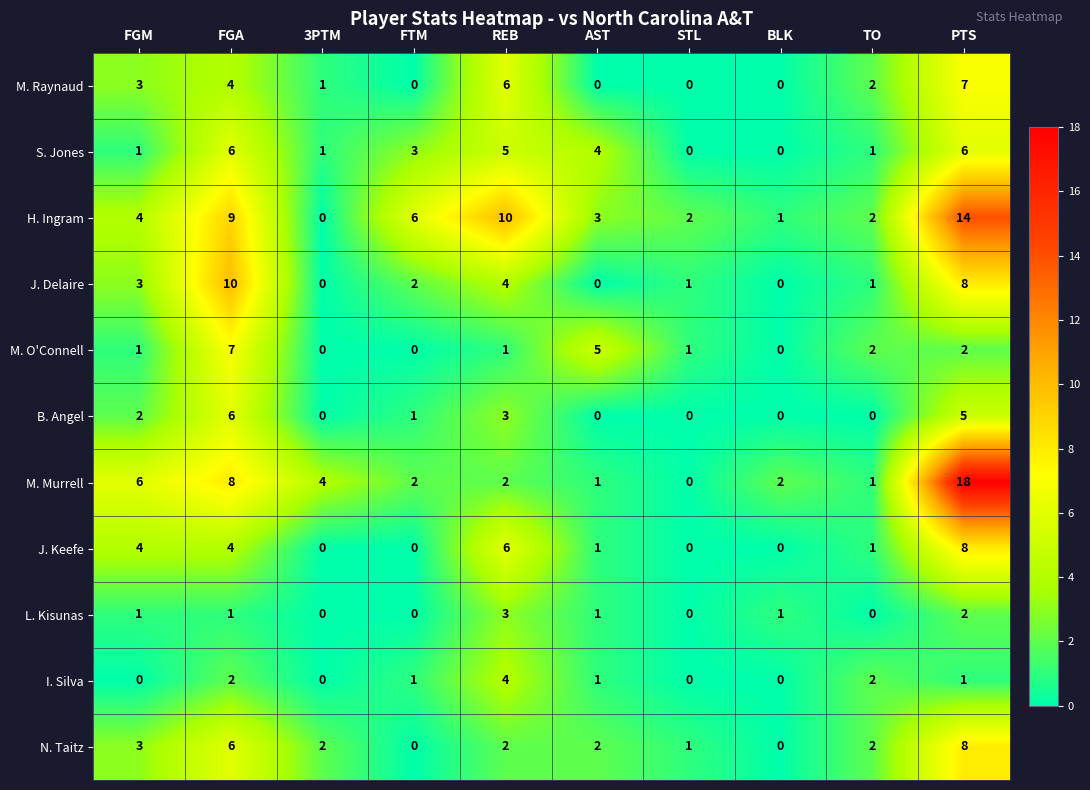

What is the sum of the H. Ingram values at FTM and AST?

9